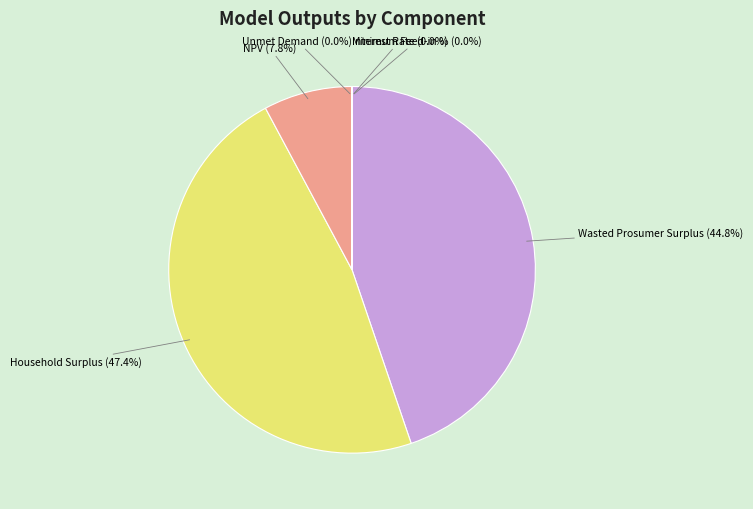

What is the largest slice in the pie chart?

Household Surplus